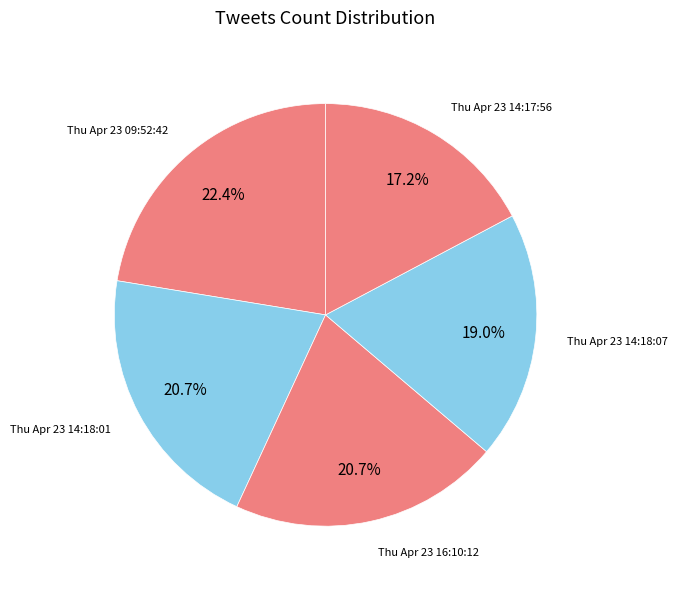

To the nearest percent, what is the difference between the largest and smallest slice percentages?

5%